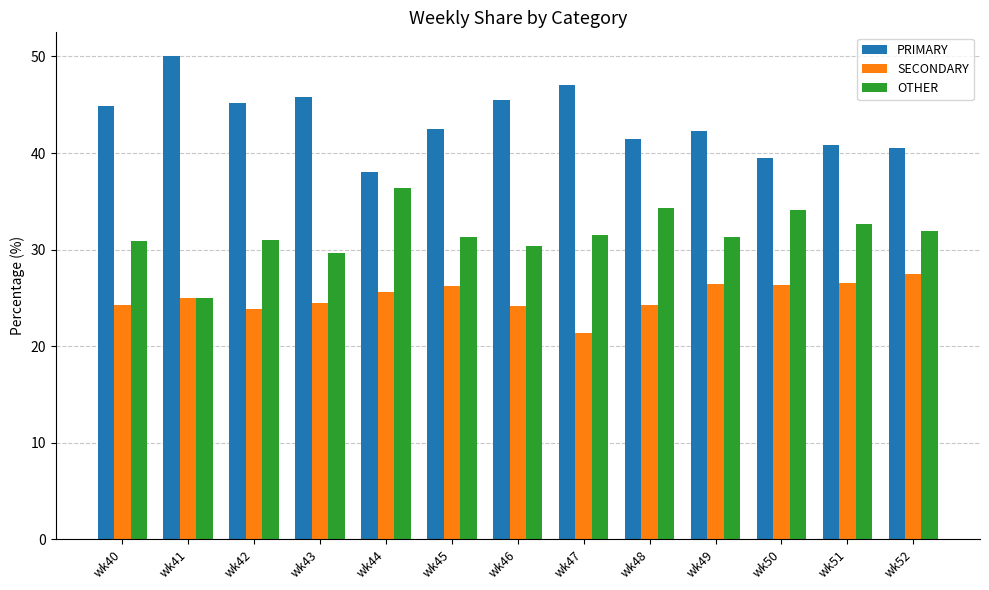

True or false: SECONDARY has a value of 27.5 at wk52.

True